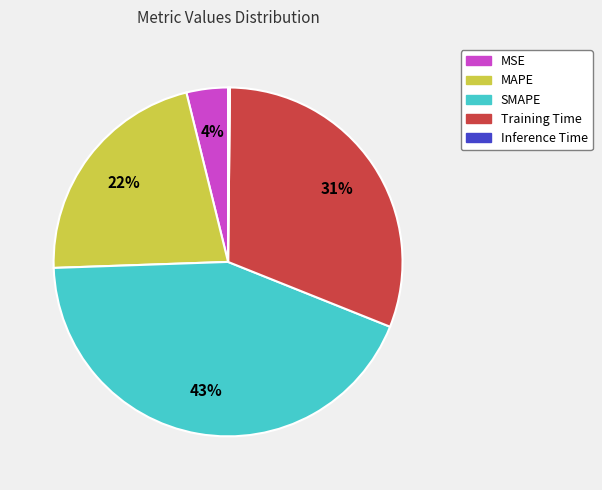

Which has a higher value, Training Time or MAPE?

Training Time